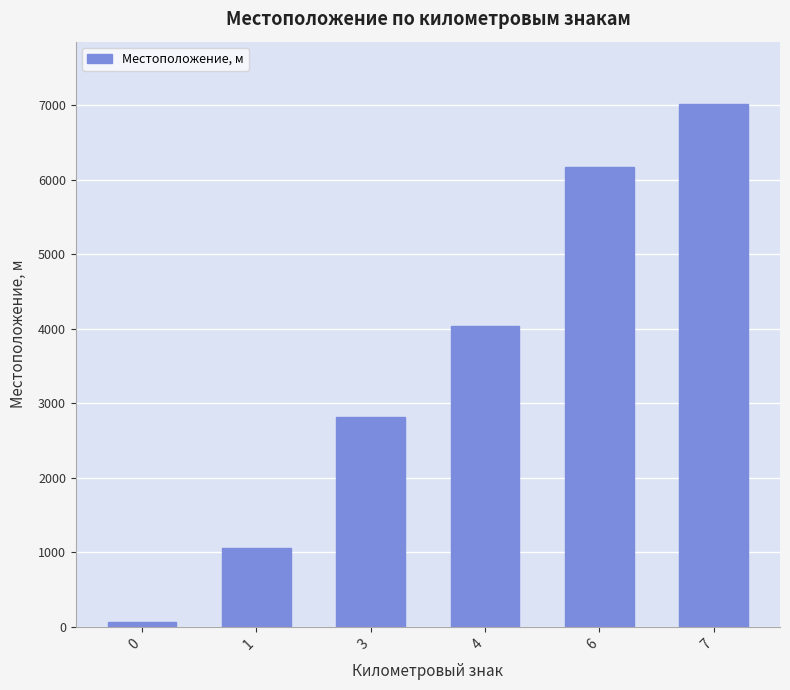

Is it true that the value at 7 is 7010?

True